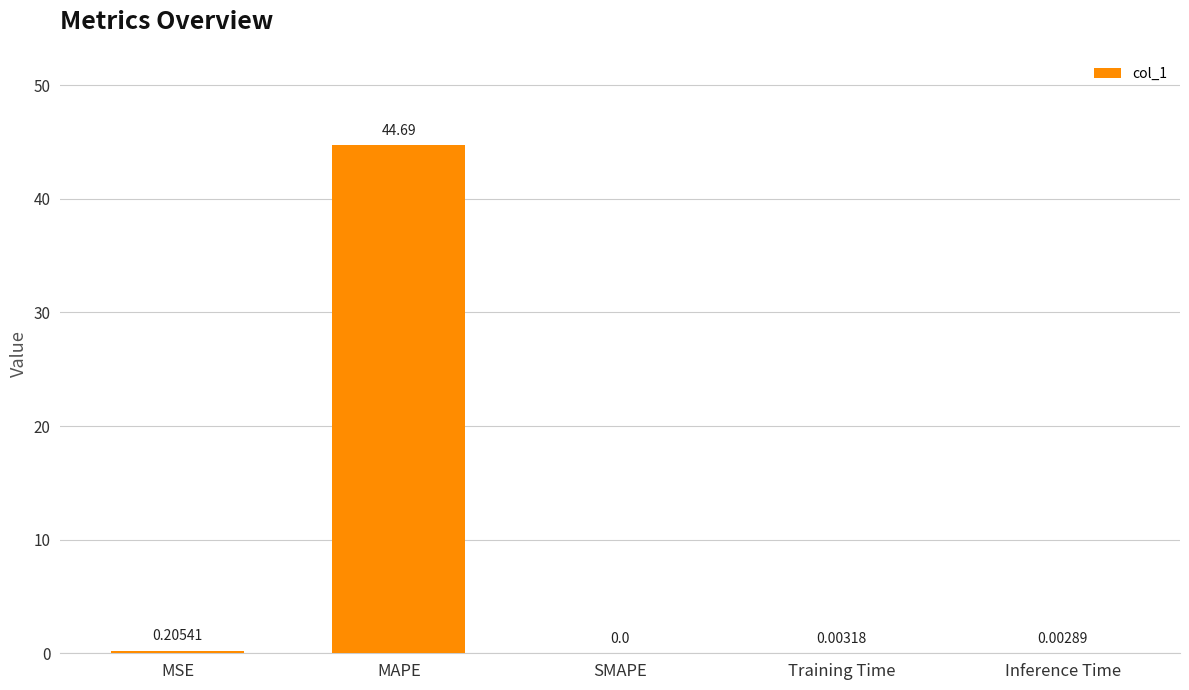

Between MAPE and Training Time, which is larger?

MAPE